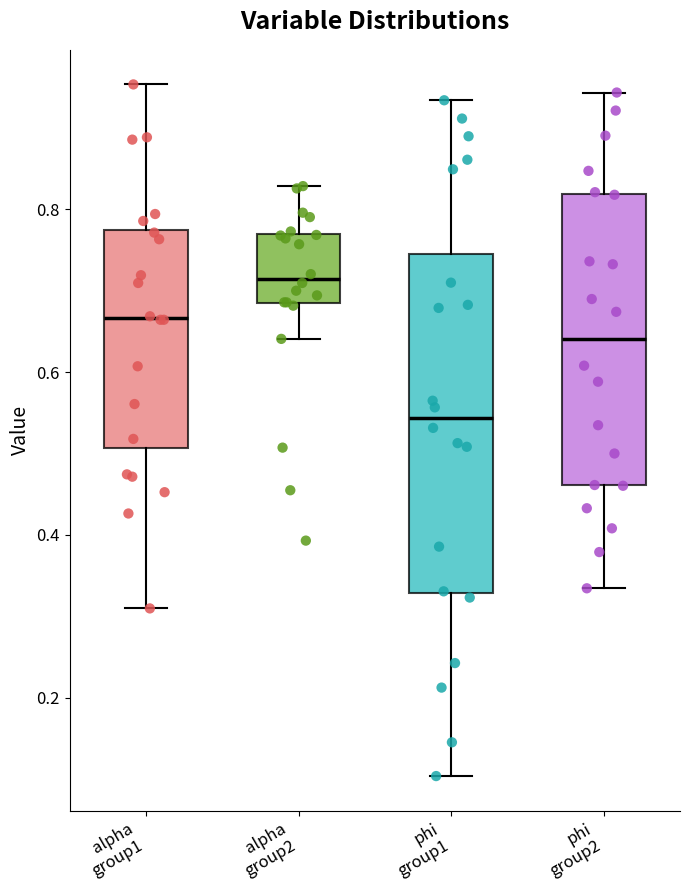

Where is the lower edge of the box for phi group1 on the y-axis? The values are not printed on the chart, so give them approximately, as read against the axis.

0.32